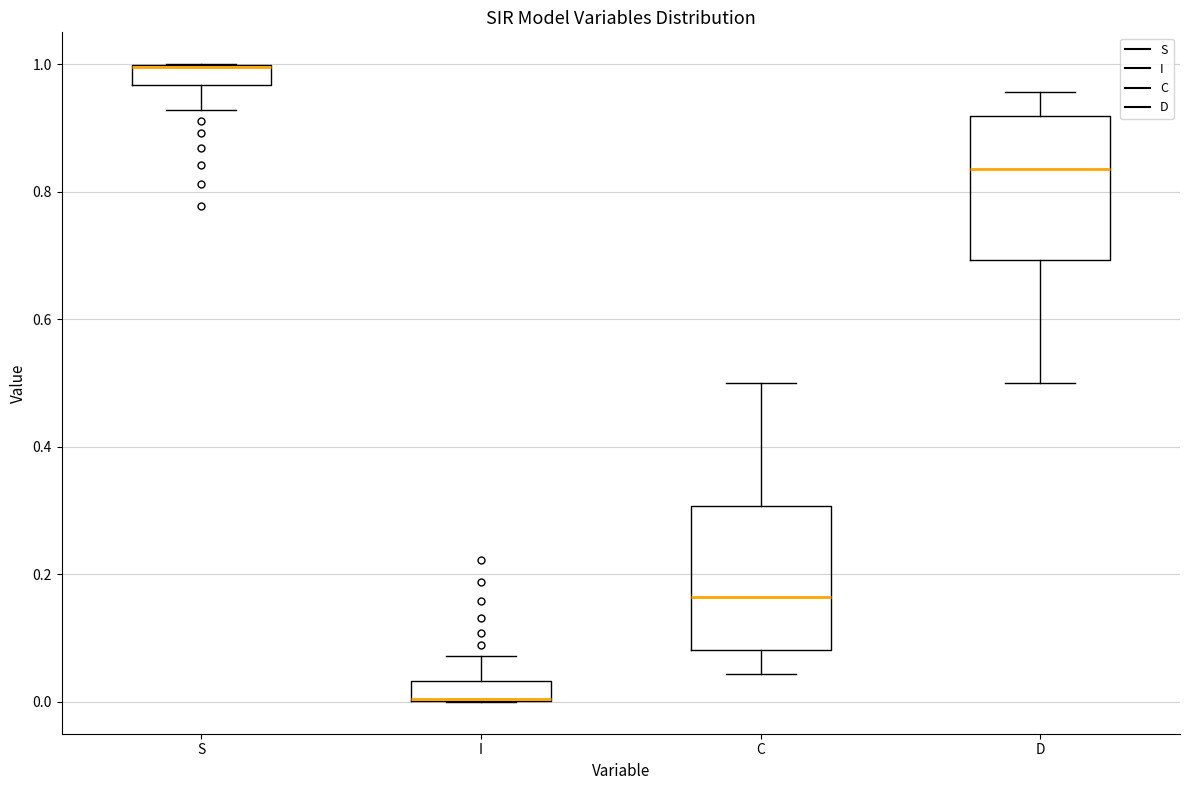

Reading left to right, transcribe this box plot: for each box, give where its median line is, the range the box spans, and where its two whiskers end, as read against the y-axis. The values are not printed on the chart, so give them approximately, as read against the axis.

S: median 1.00 (drawn on the box's upper edge), box 0.96 to 1.00, whiskers 0.92 to 1.00
I: median 0.00 (drawn on the box's lower edge), box 0.00 to 0.04, whiskers 0.00 to 0.08
C: median 0.16, box 0.08 to 0.30, whiskers 0.04 to 0.50
D: median 0.84, box 0.70 to 0.92, whiskers 0.50 to 0.96